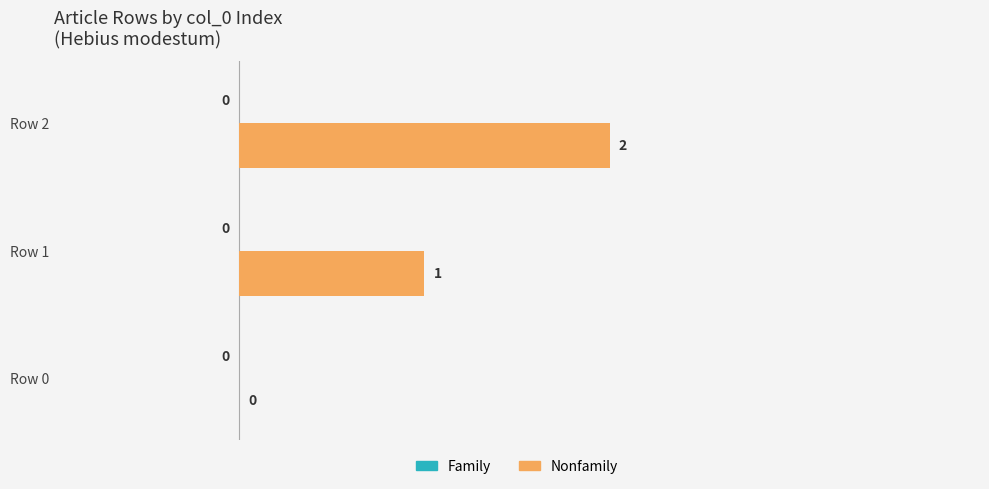

At which category does the chart reach its peak across all series?

Row 2